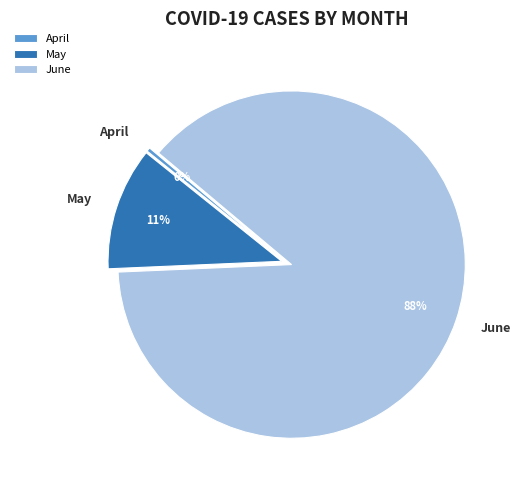

Between June and April, which is larger?

June